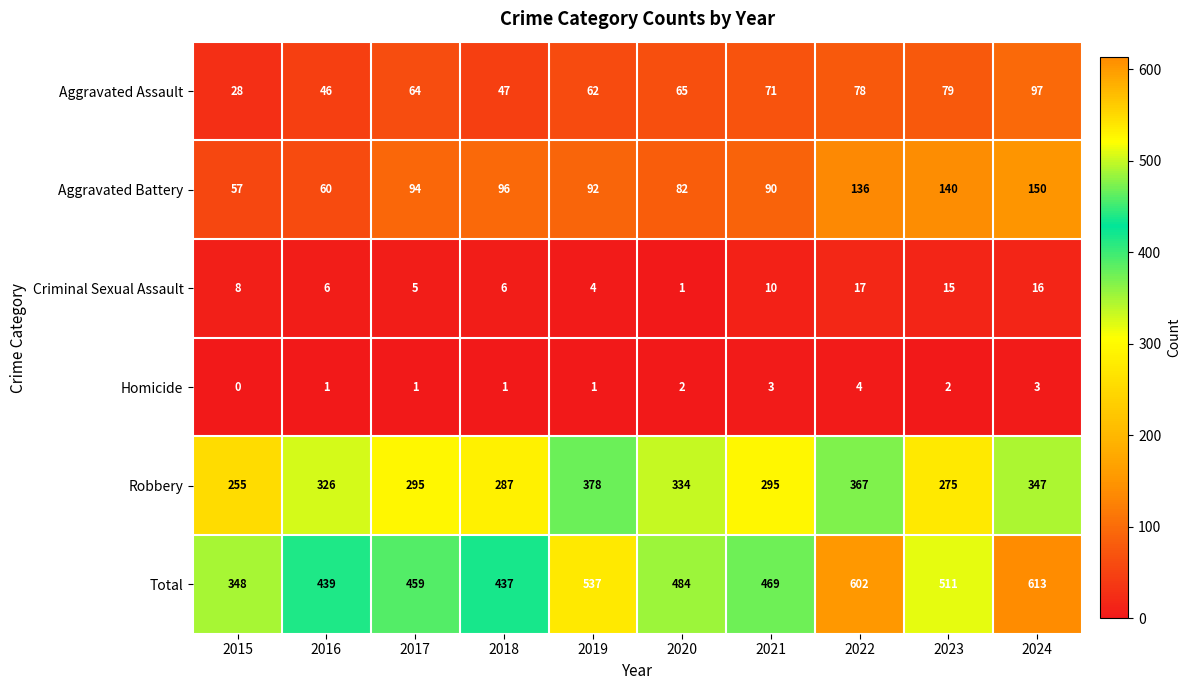

Which label corresponds to the smallest value in the chart?

2015